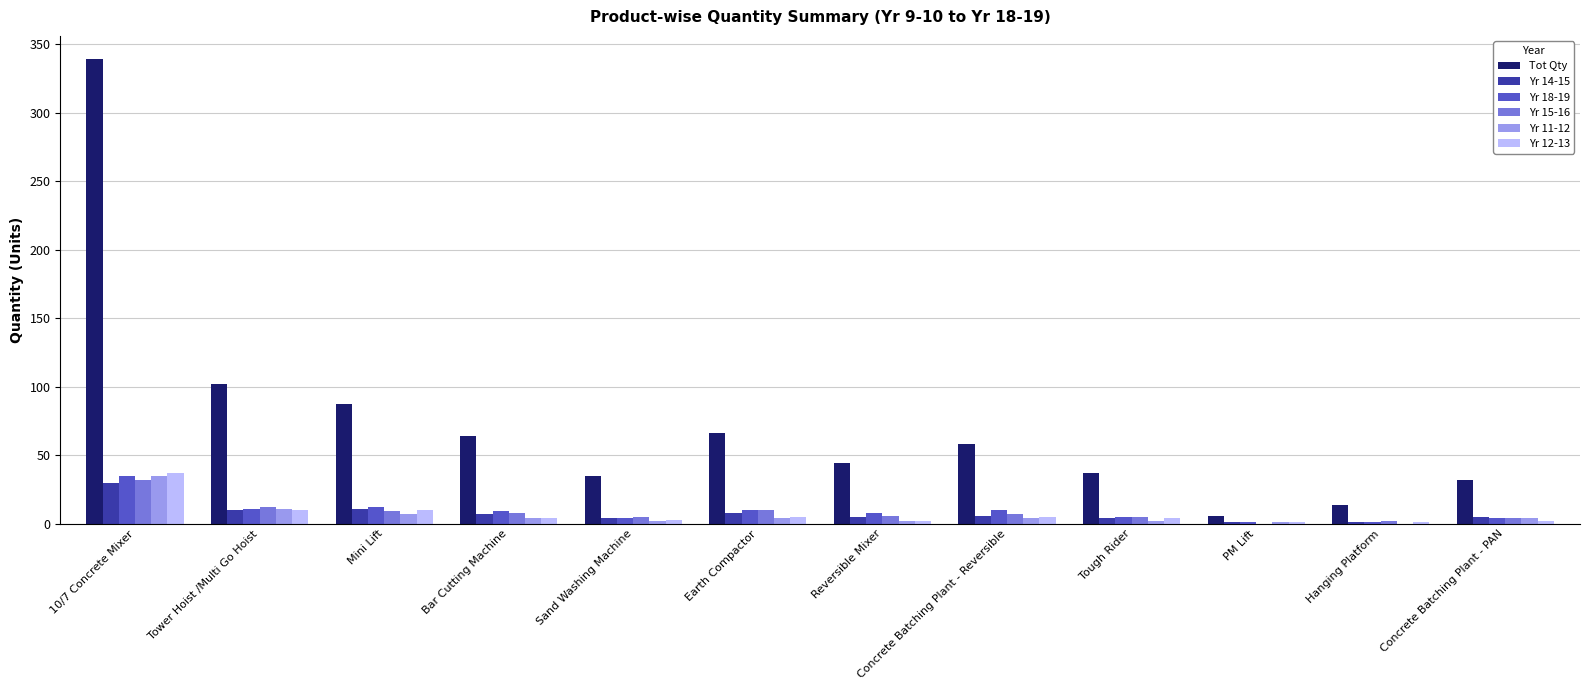

True or false: Tot Qty has a value of 70 at Reversible Mixer.

False